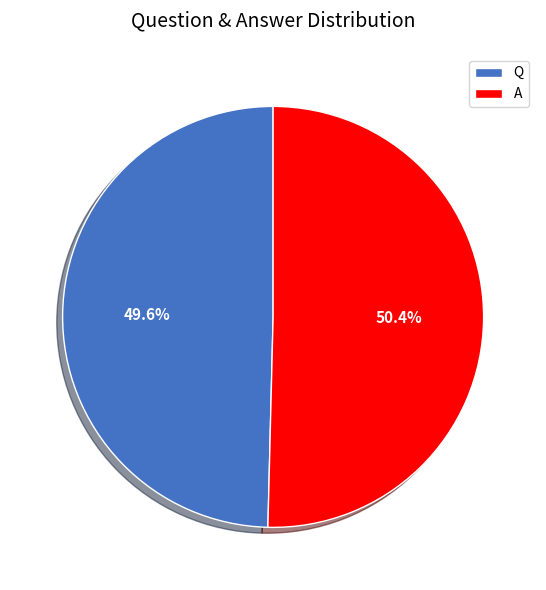

How many slices are in this pie chart?

2